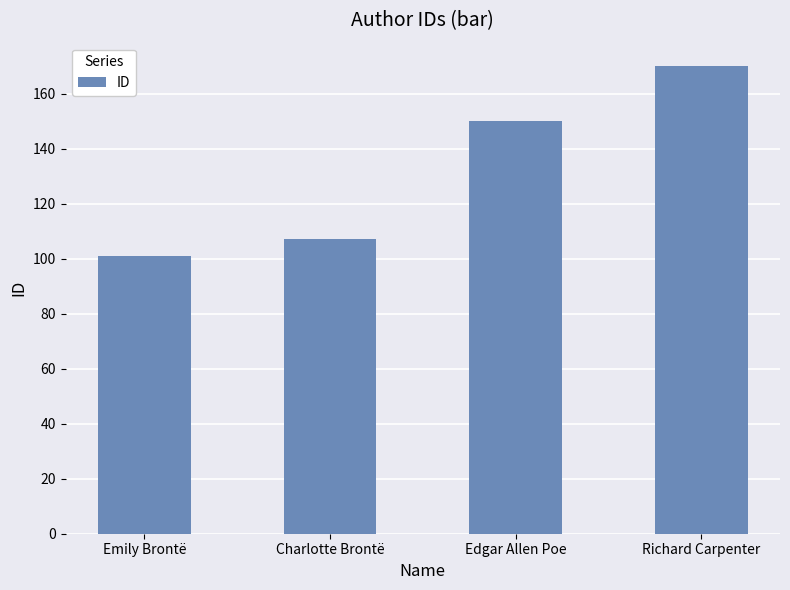

At which label is the value closest to 135?

Edgar Allen Poe